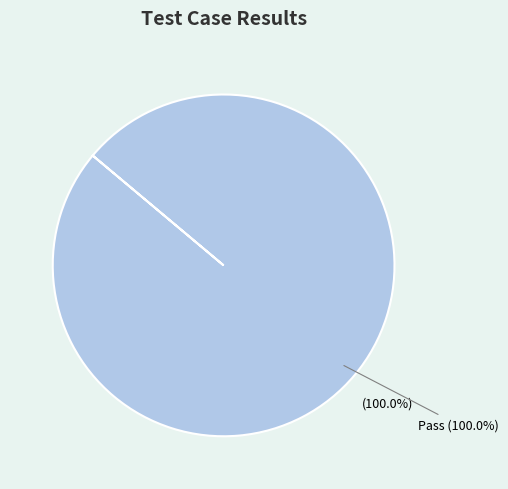

Combined, what portion of the pie is Pass and Suspended?

100.0%